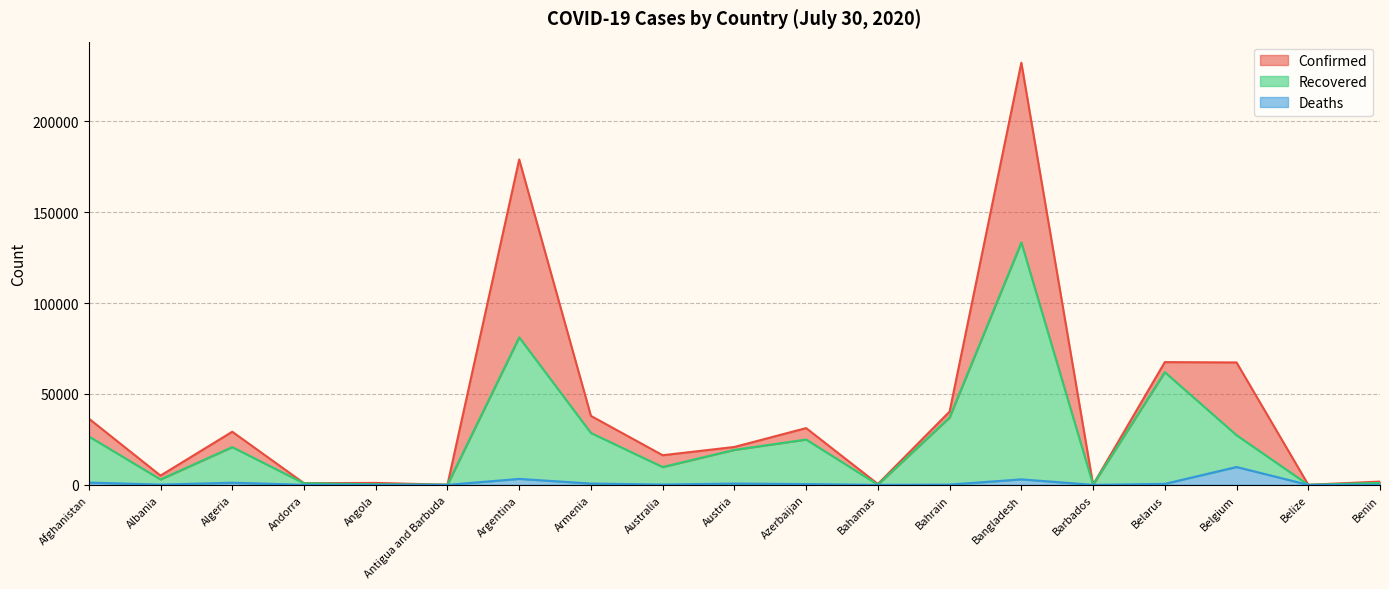

Where is Deaths nearest to the value 4919?

Argentina